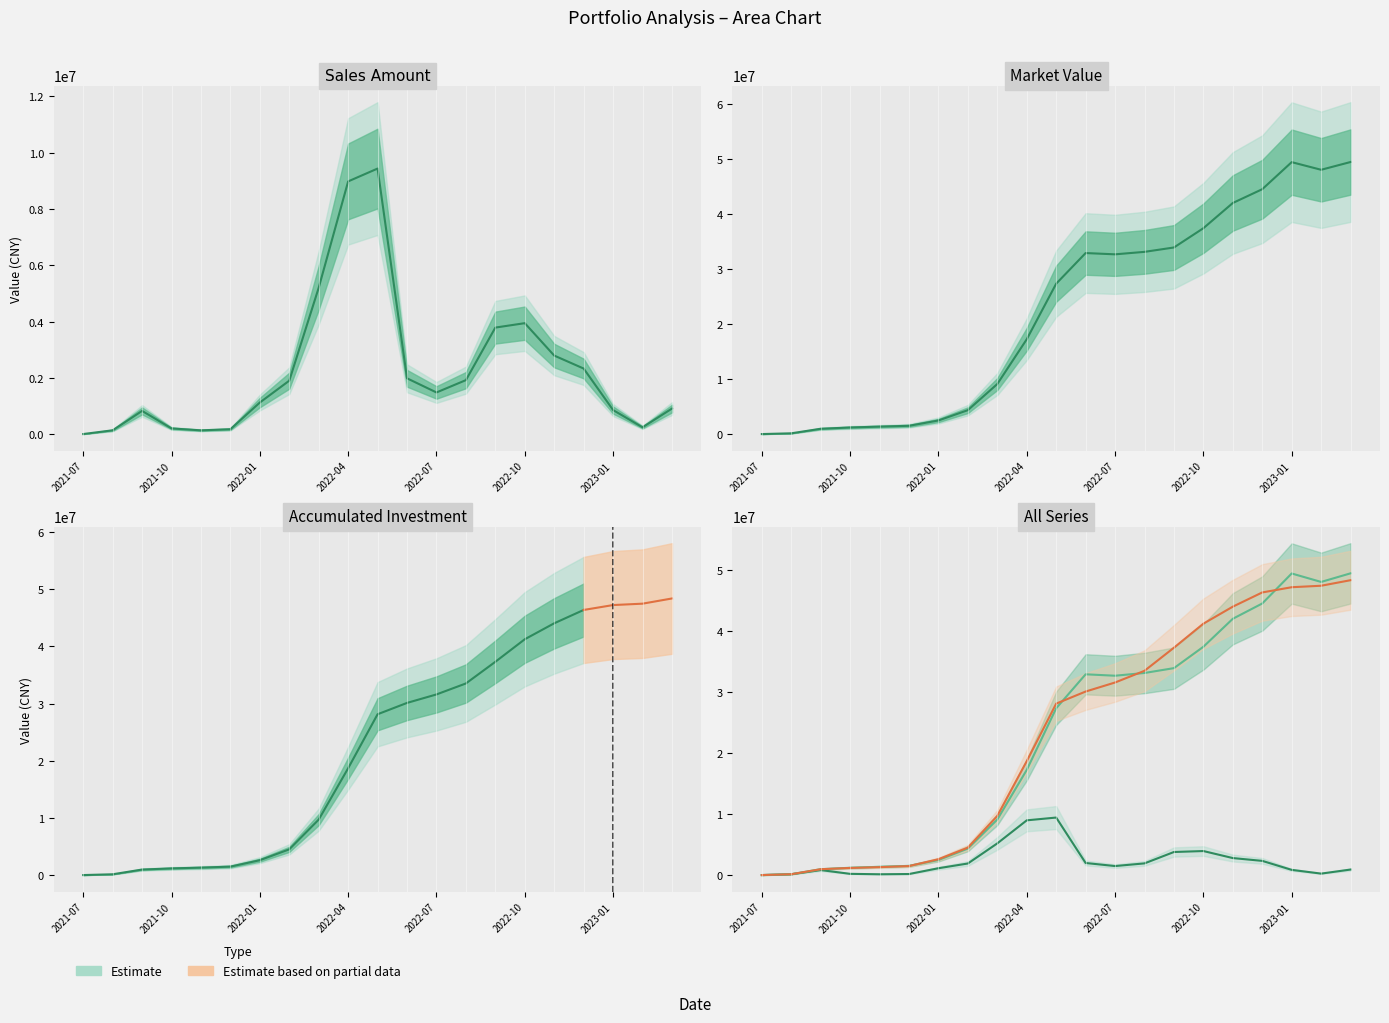

What is the smallest value displayed?

3955.9